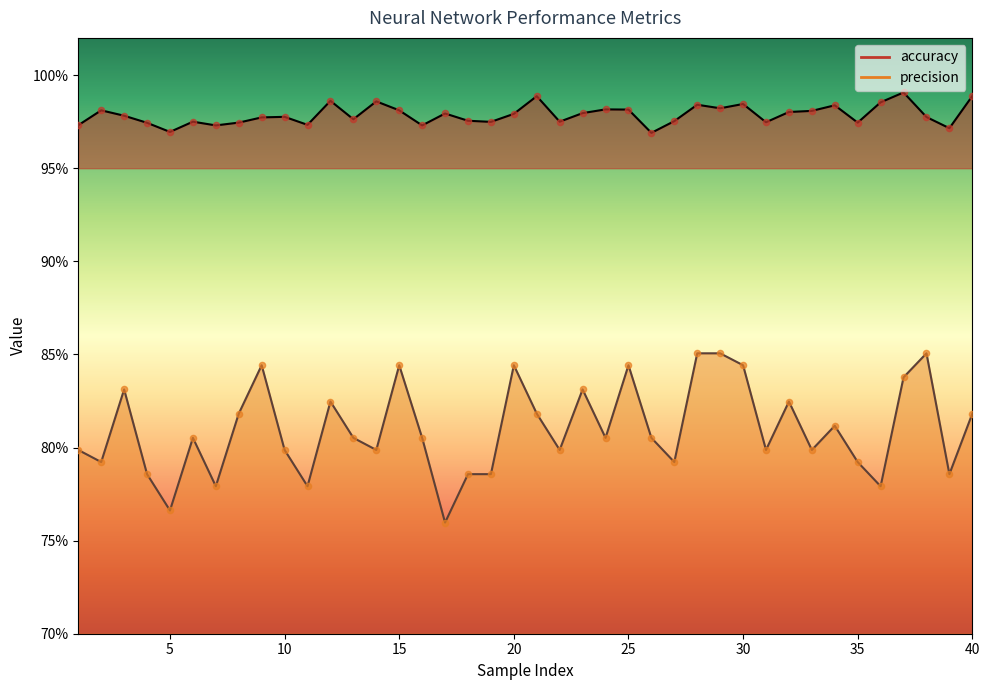

Which series has the largest Y range (max minus min)?

precision